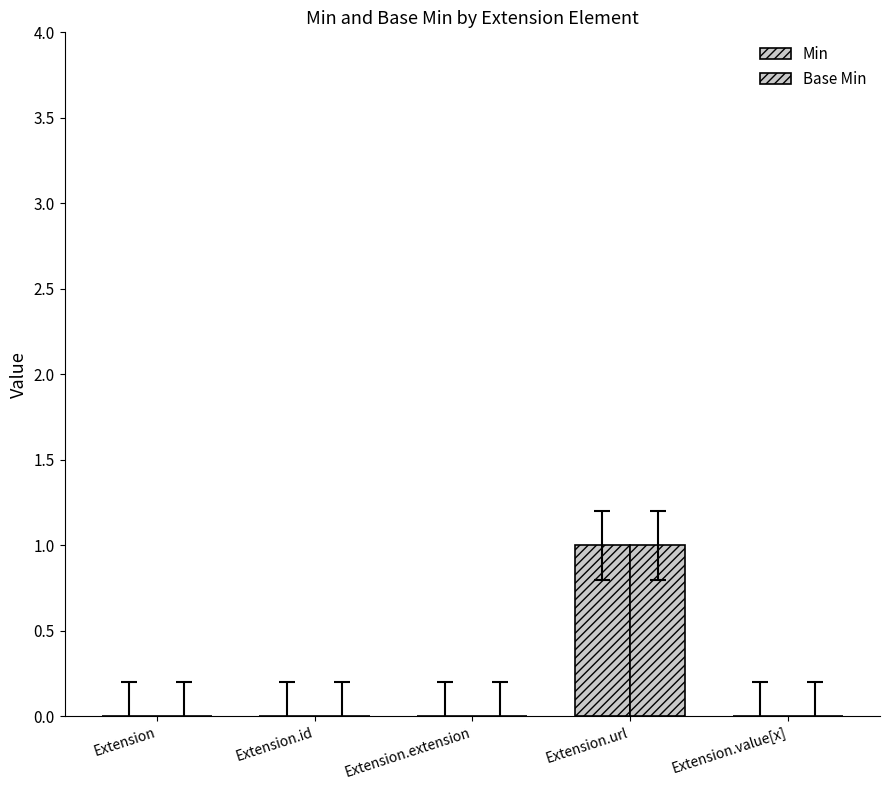

Are the bars horizontal?

No